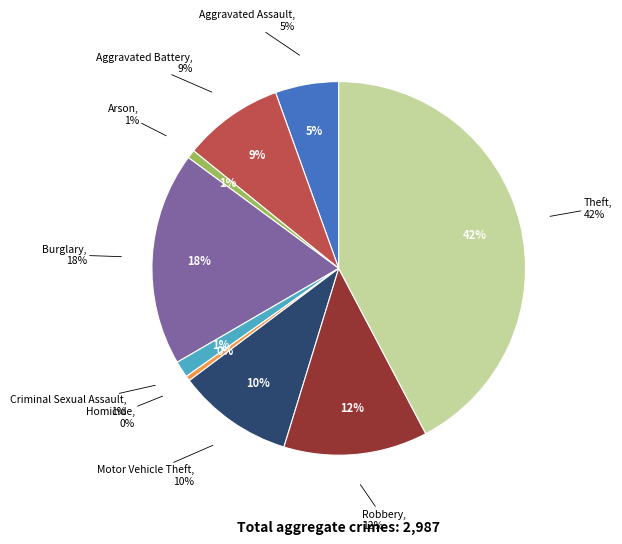

What percentage is the Aggravated Battery slice, to the nearest percent?

9%